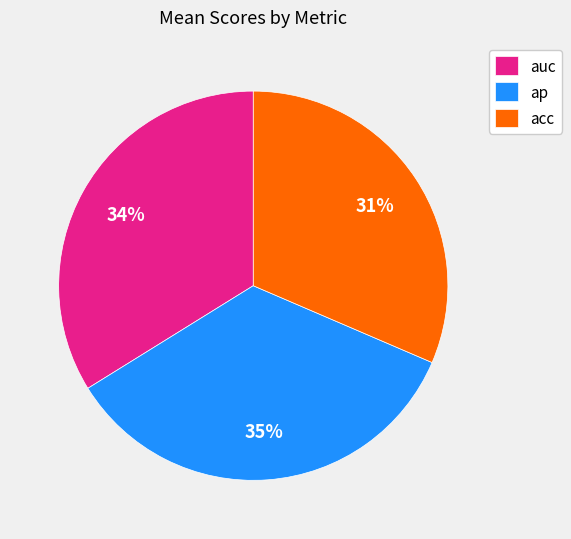

Does acc account for over 50% of the chart?

No